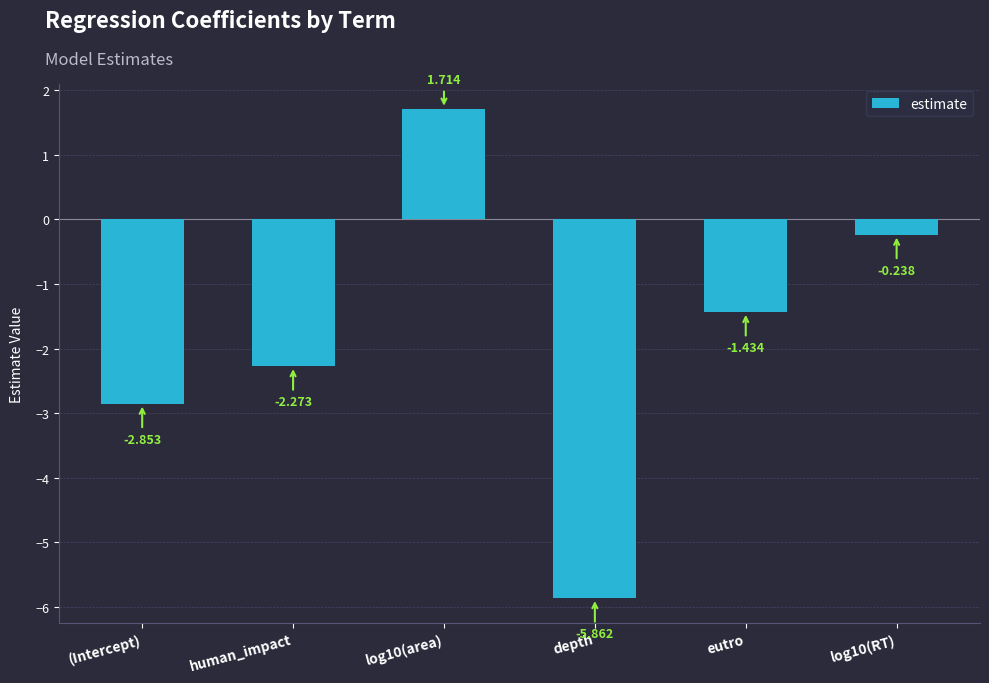

List the labels in order of value, smallest first.

depth, (Intercept), human_impact, eutro, log10(RT), log10(area)